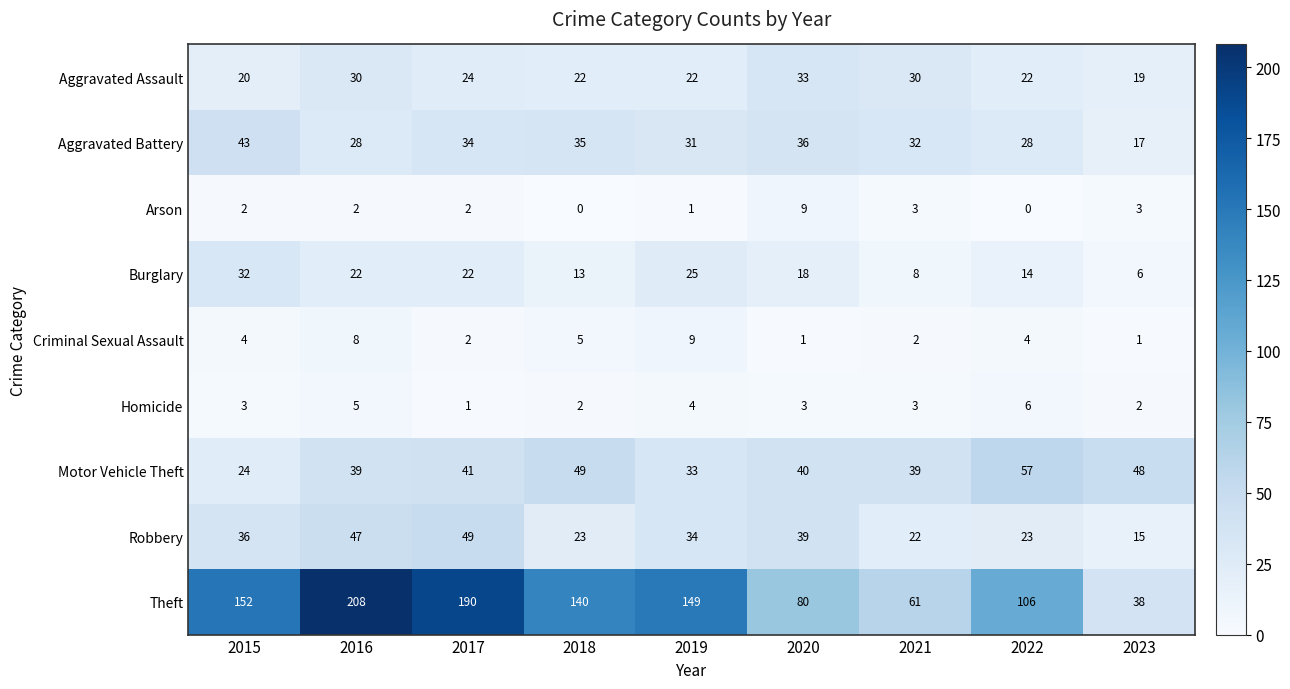

Rank the series at 2023 from lowest to highest value.

Criminal Sexual Assault, Homicide, Arson, Burglary, Robbery, Aggravated Battery, Aggravated Assault, Theft, Motor Vehicle Theft